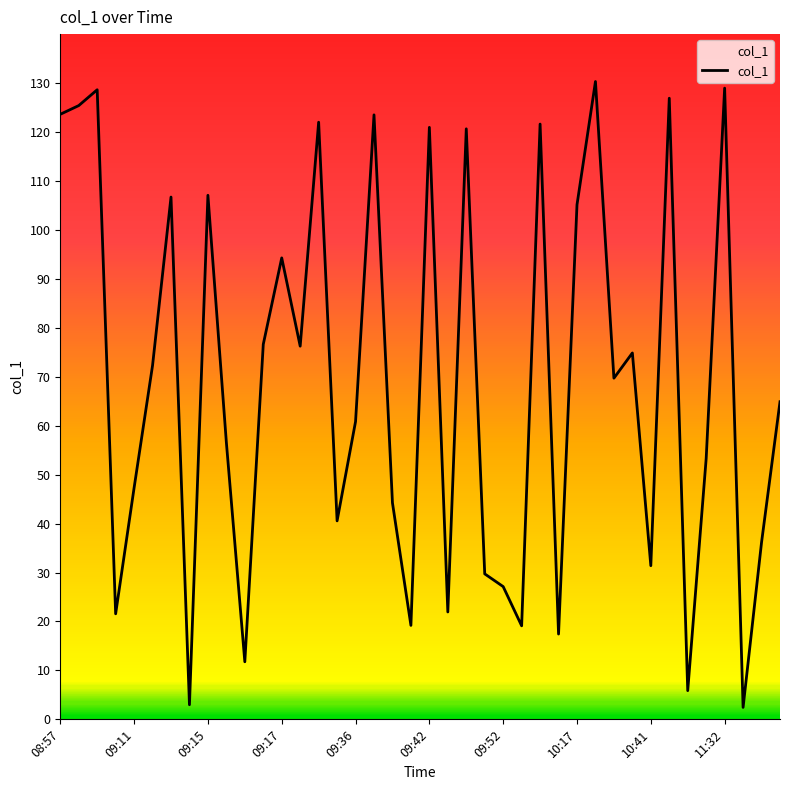

What is the difference between the maximum and minimum values?

127.9